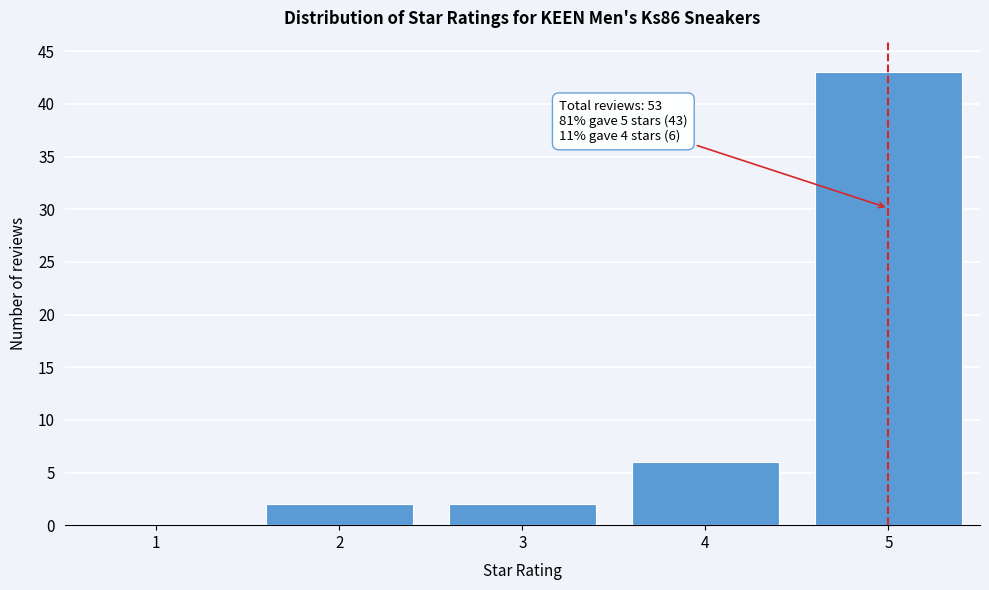

Reading left to right, what are all the values shown in this chart?

1=0	2=2	3=2	4=6	5=43